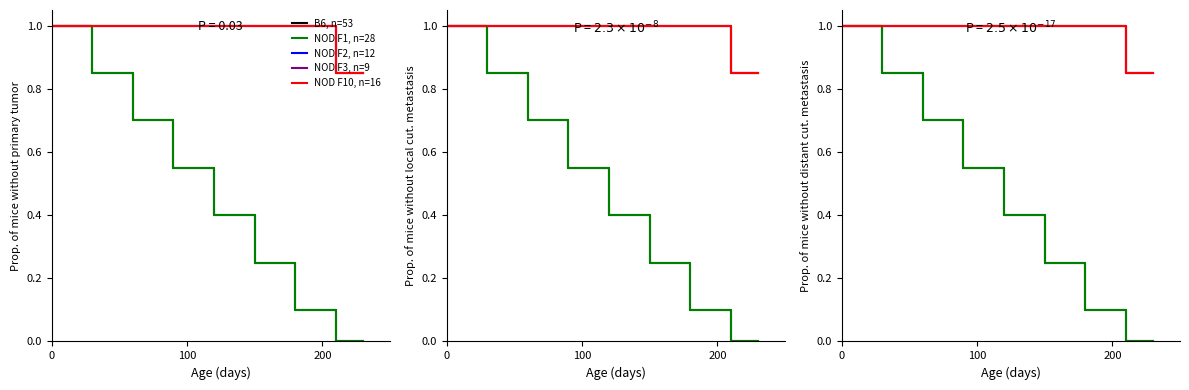

Count the number of data series in this chart.

5